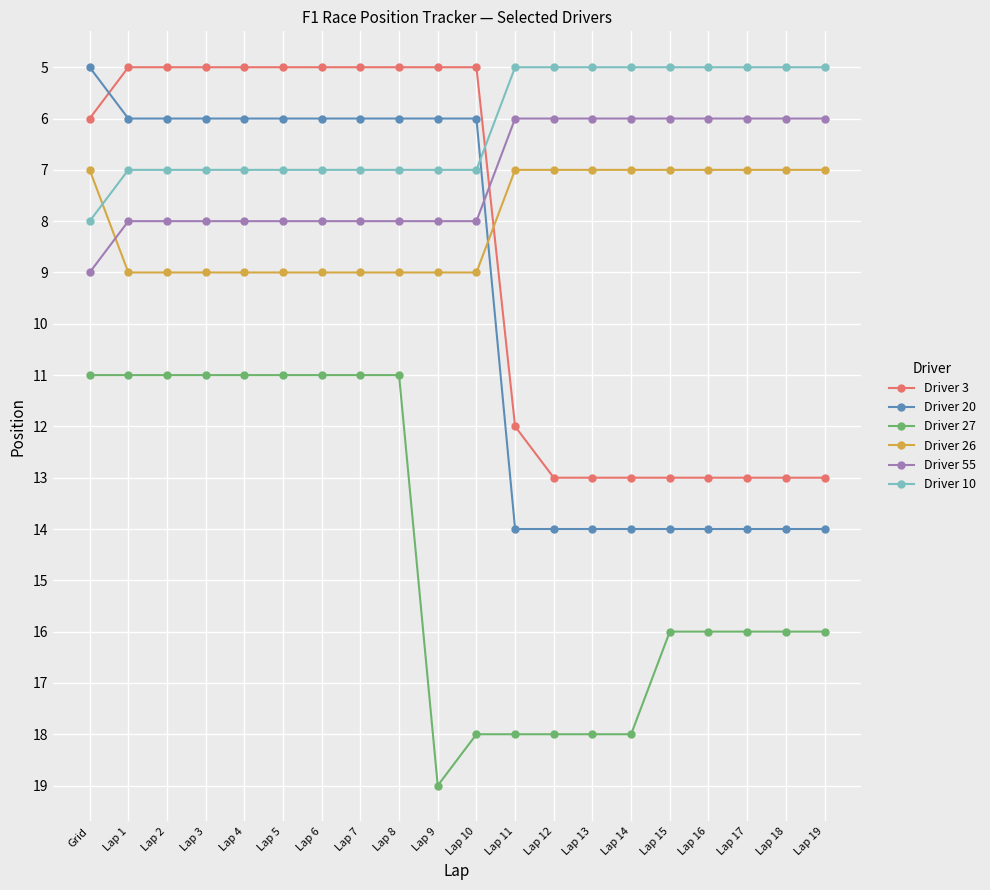

How many data points does each series have?

20